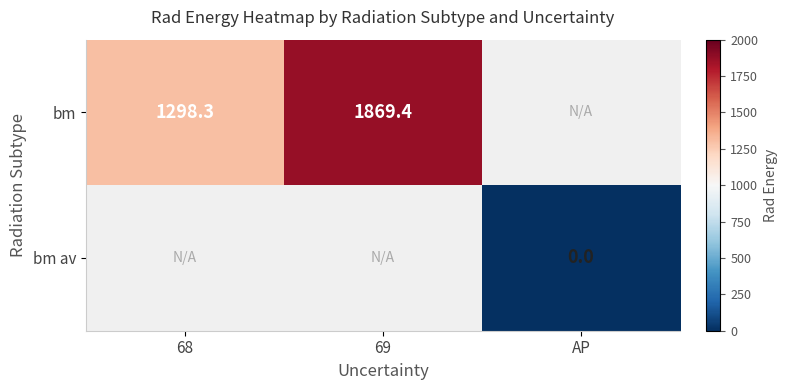

What is the sum of the bm values at 69 and 68?

3167.7